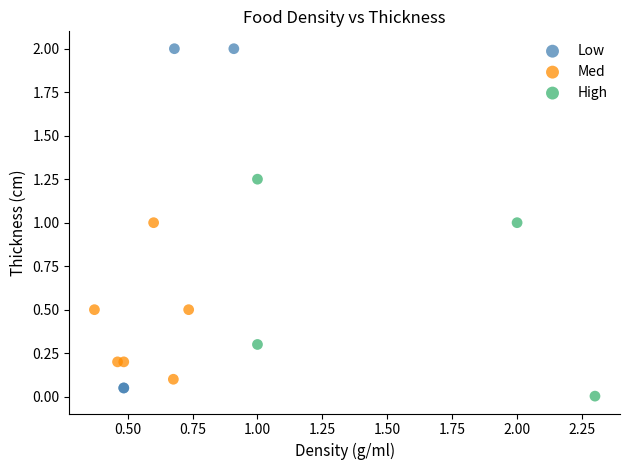

Which series reaches the minimum Y coordinate?

High